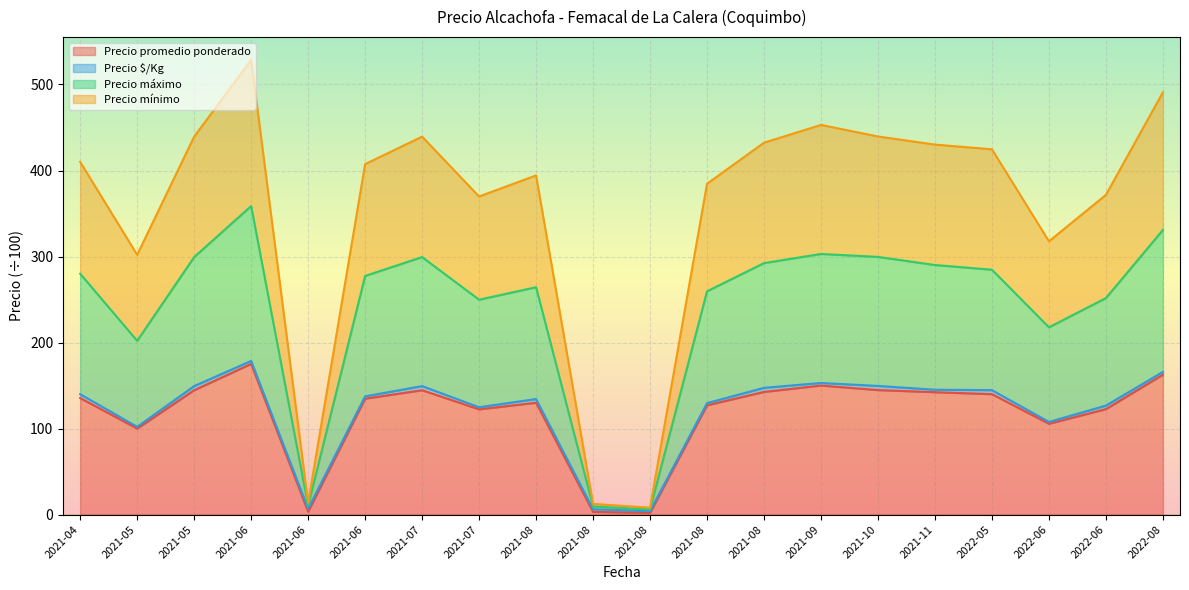

Does the chart display data point markers on the line(s)?

No